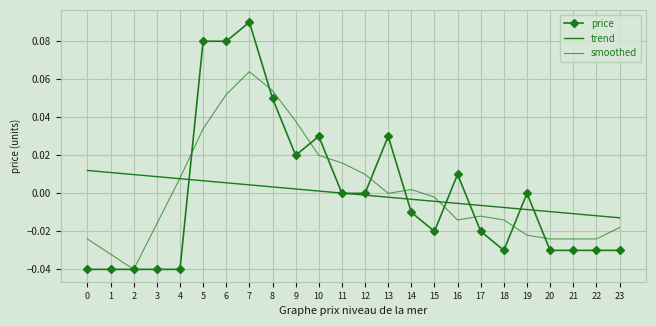

How many values in trend are above zero?

12